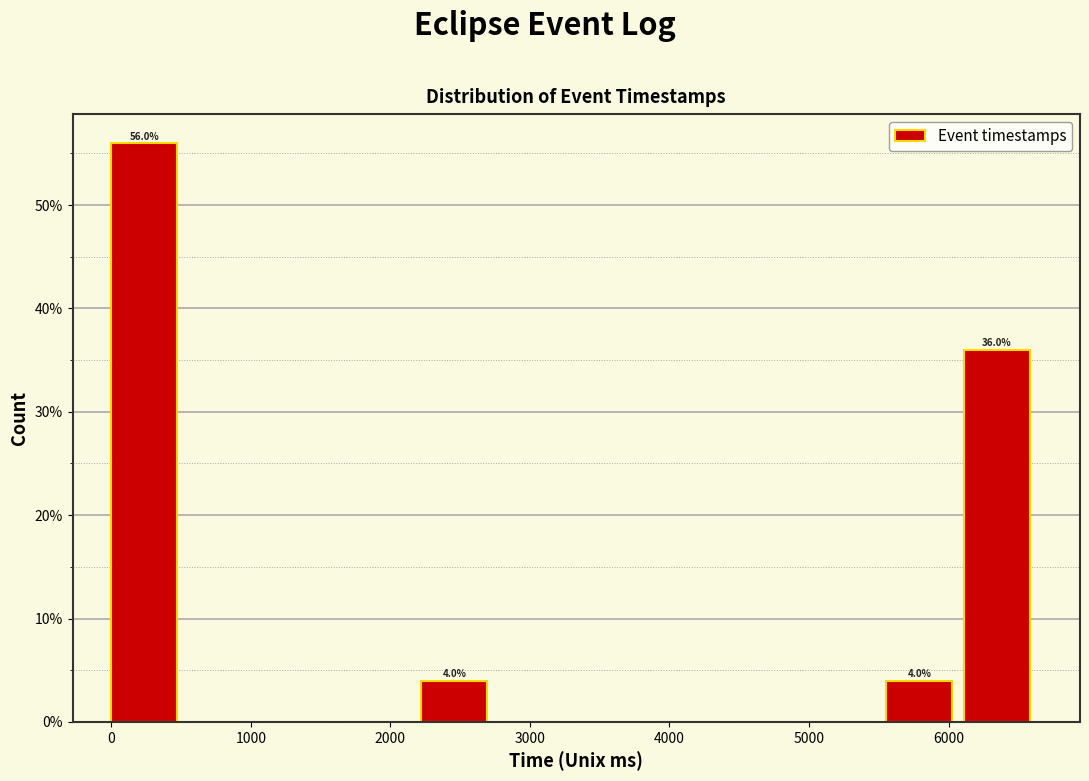

Over which range of the x-axis is the bar tallest?

0 to 600